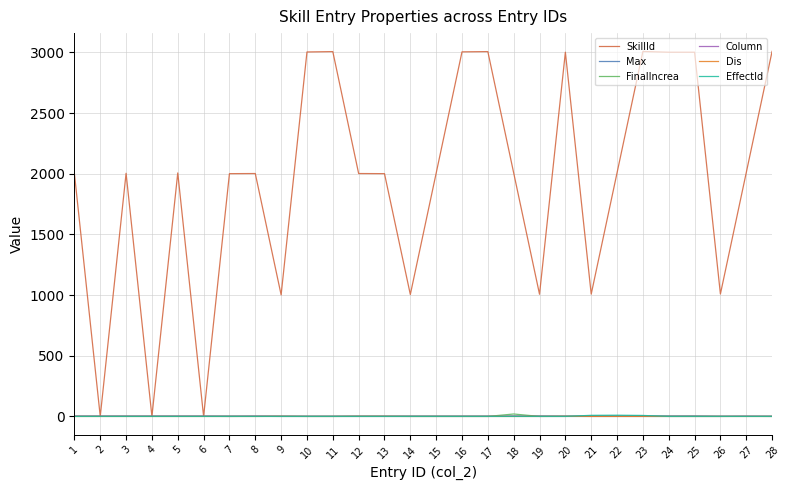

Between 16 and 22, which series saw the biggest shift?

SkillId